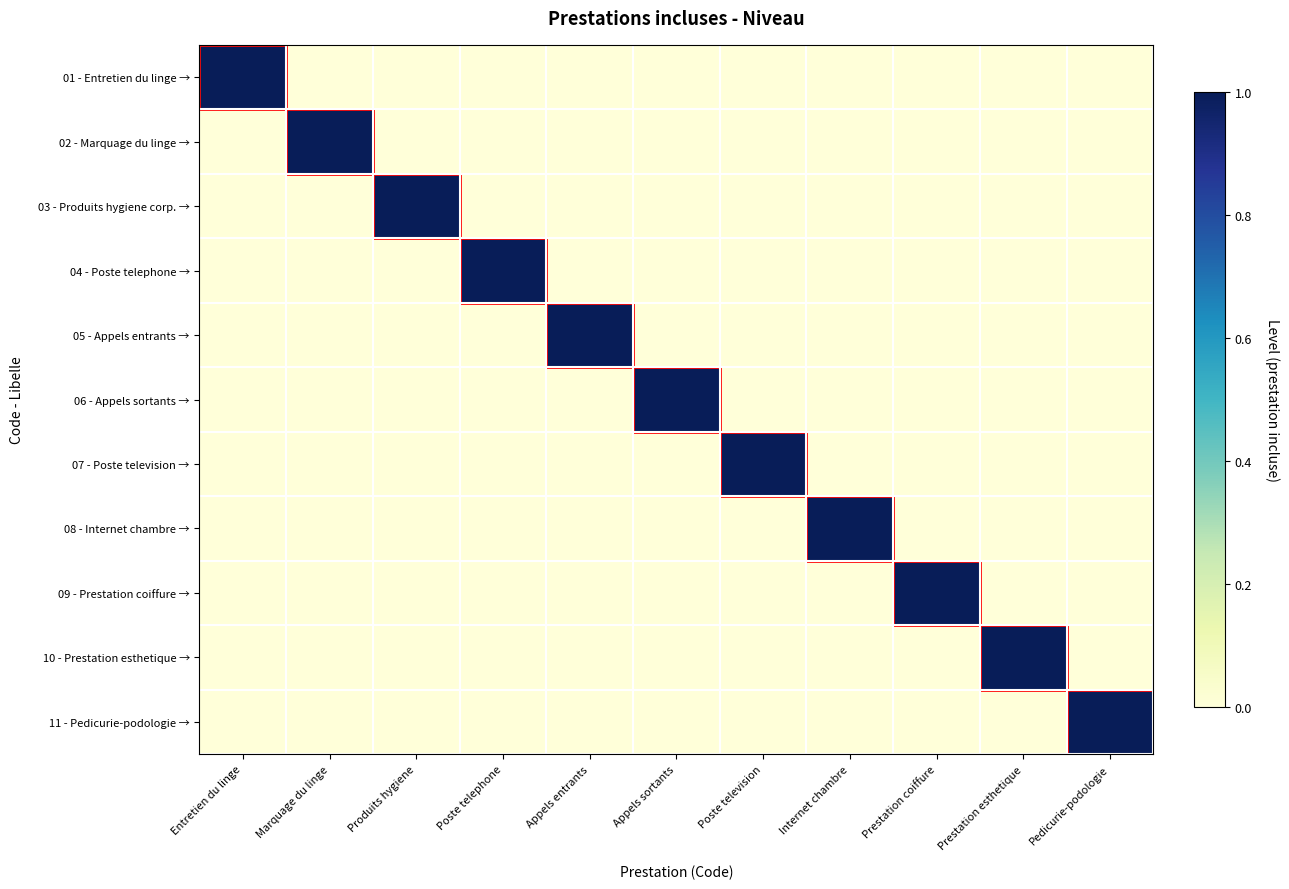

Between Appels entrants and Poste television, which series saw the biggest shift?

05 - Appels entrants →